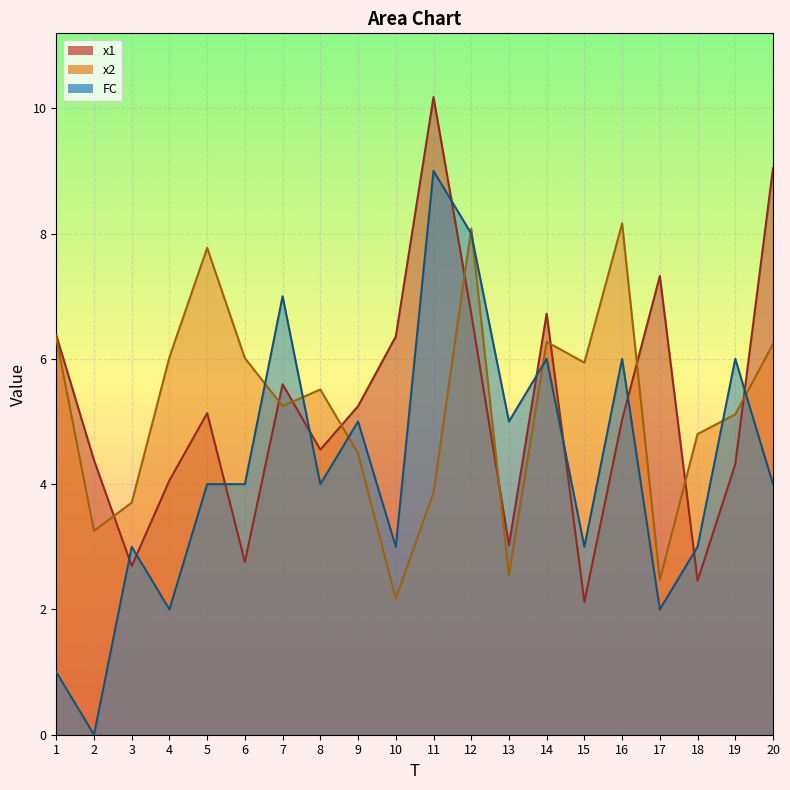

Is it true that x1 equals 1.7 at 10?

False